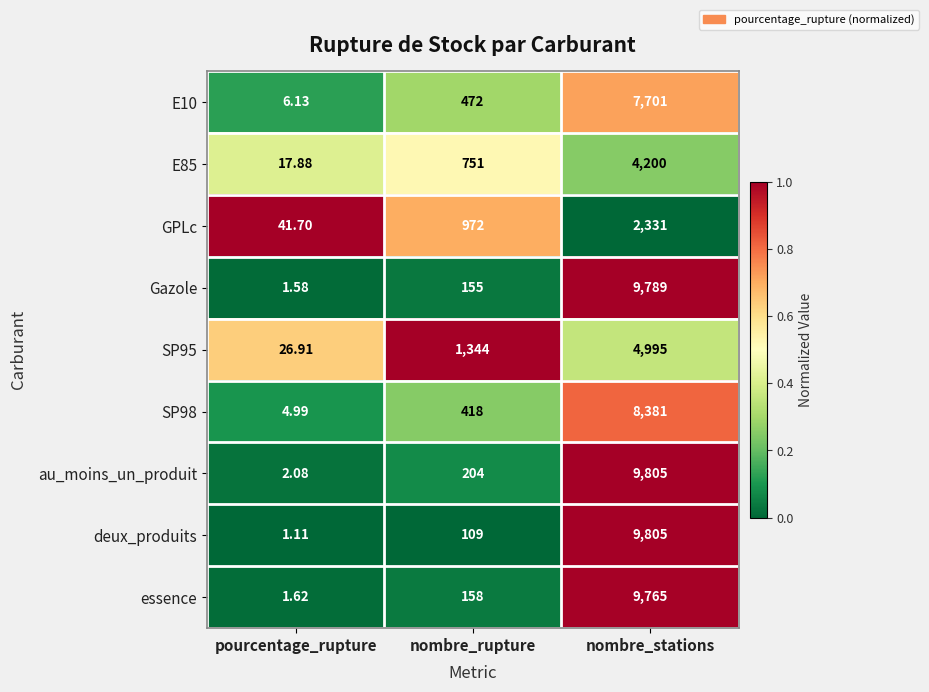

At which label does GPLc reach its peak?

nombre_stations